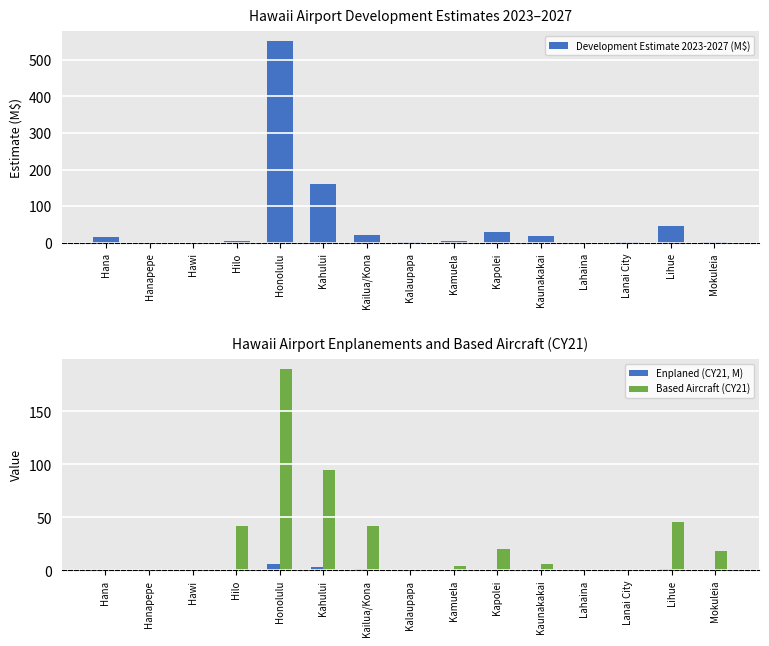

What is the difference between the second highest and second lowest values in the Based Aircraft (CY21) series?

95.0